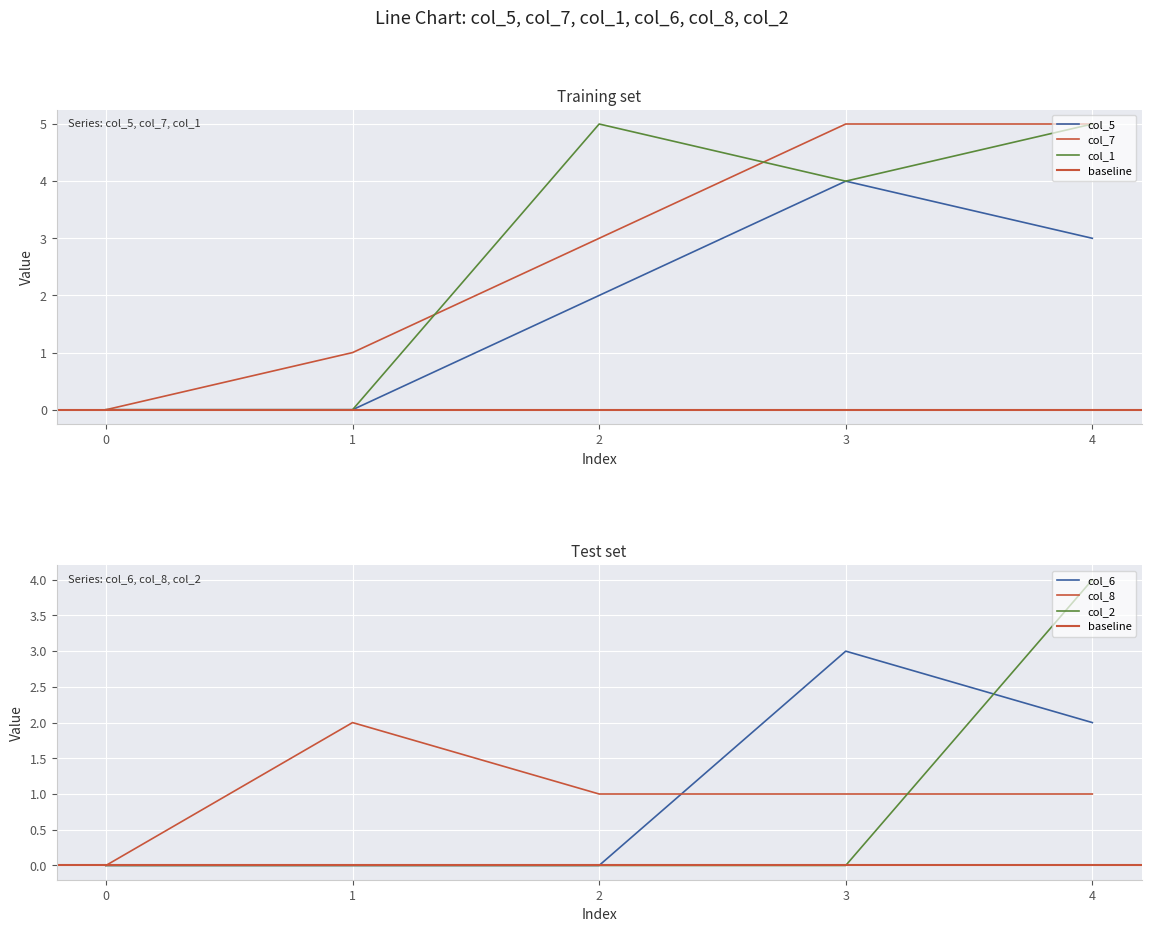

At which category does the chart reach its peak across all series?

3